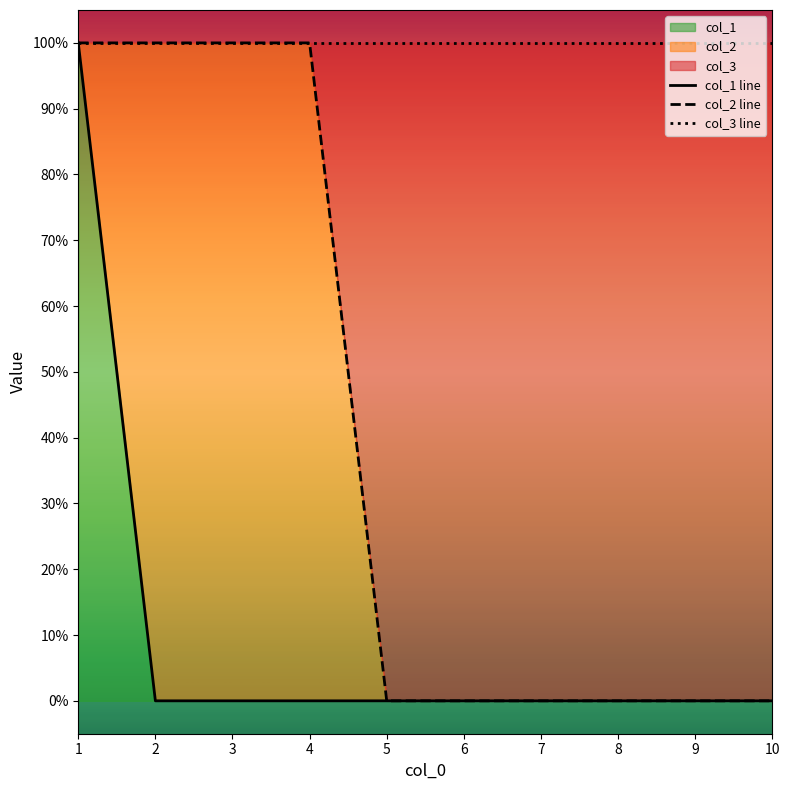

What is the value of the col_2 line point at the 1st from the left?

1